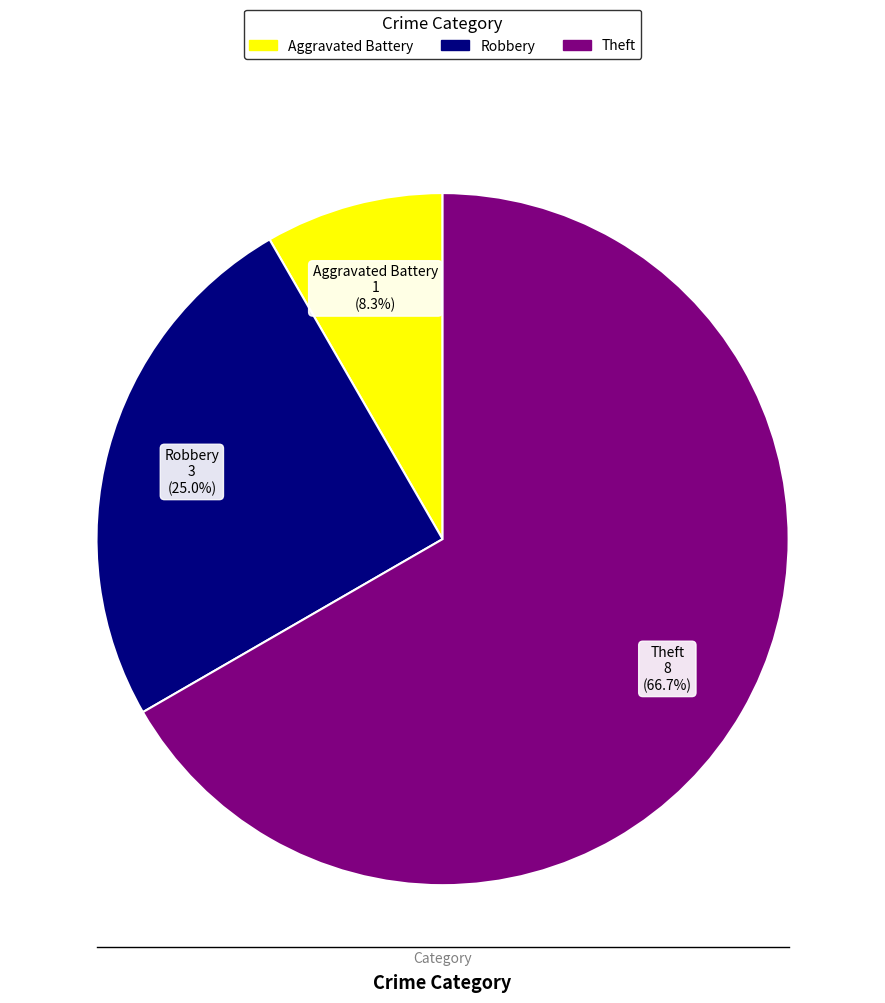

Is there any slice that represents more than half of the pie?

Yes